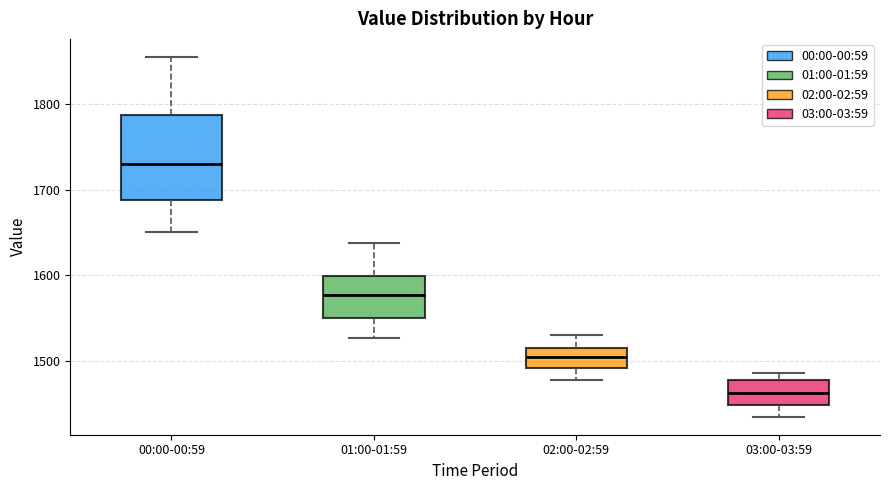

Reading left to right, read every box against the y-axis: the position of its median line, the range the box covers, and the ends of its whiskers. The values are not printed on the chart, so give them approximately, as read against the axis.

00:00-00:59: median 1730, box 1690 to 1790, whiskers 1650 to 1860
01:00-01:59: median 1580, box 1550 to 1600, whiskers 1530 to 1640
02:00-02:59: median 1500, box 1490 to 1520, whiskers 1480 to 1530
03:00-03:59: median 1460, box 1450 to 1480, whiskers 1440 to 1490